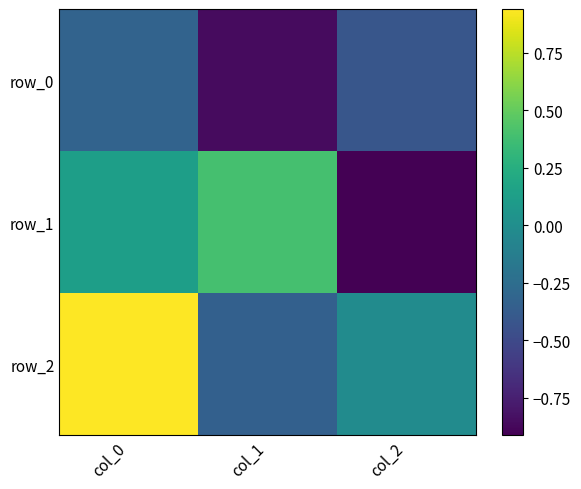

What is the lowest value of the row_2 series?

-0.3